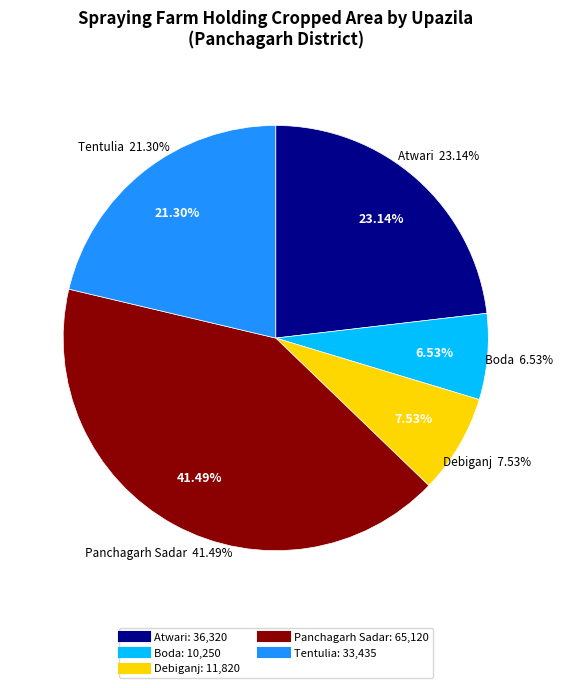

To the nearest percent, what is the difference between the Boda and Tentulia slice percentages?

15%